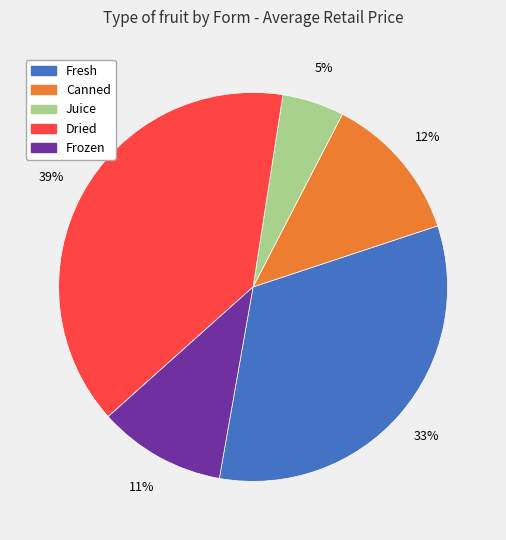

To the nearest percent, what is the average slice percentage?

20%